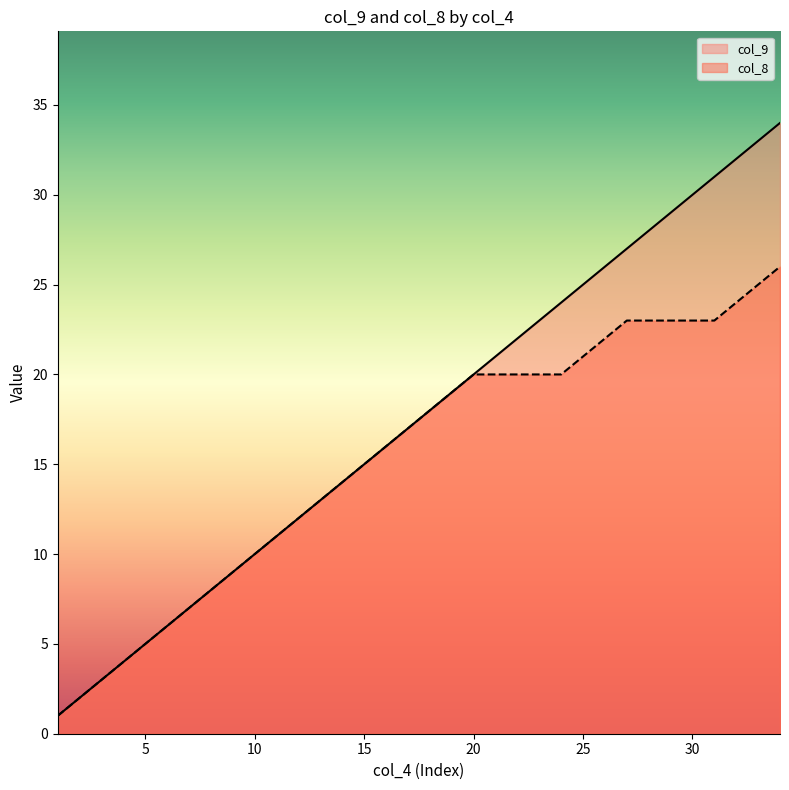

What is the difference between the maximum and minimum values in the col_9 series?

33